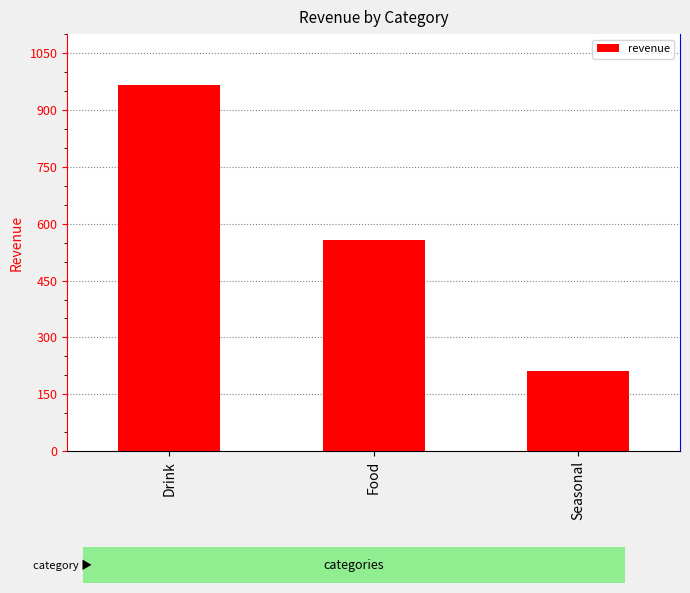

At which category does the chart reach its minimum across all series?

Seasonal